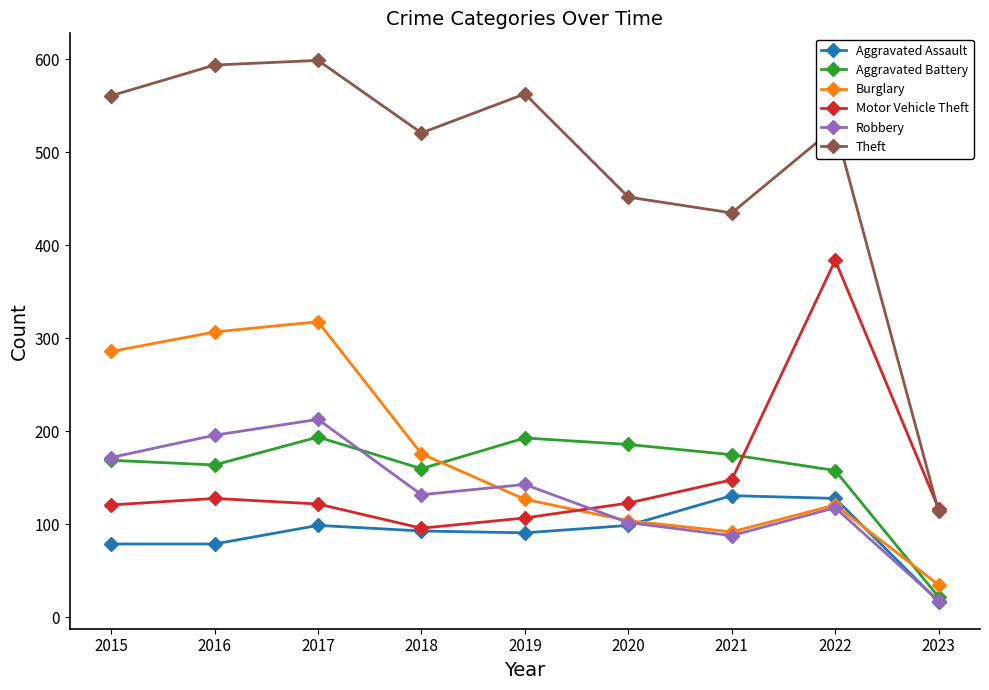

What is the minimum value for Robbery?

18